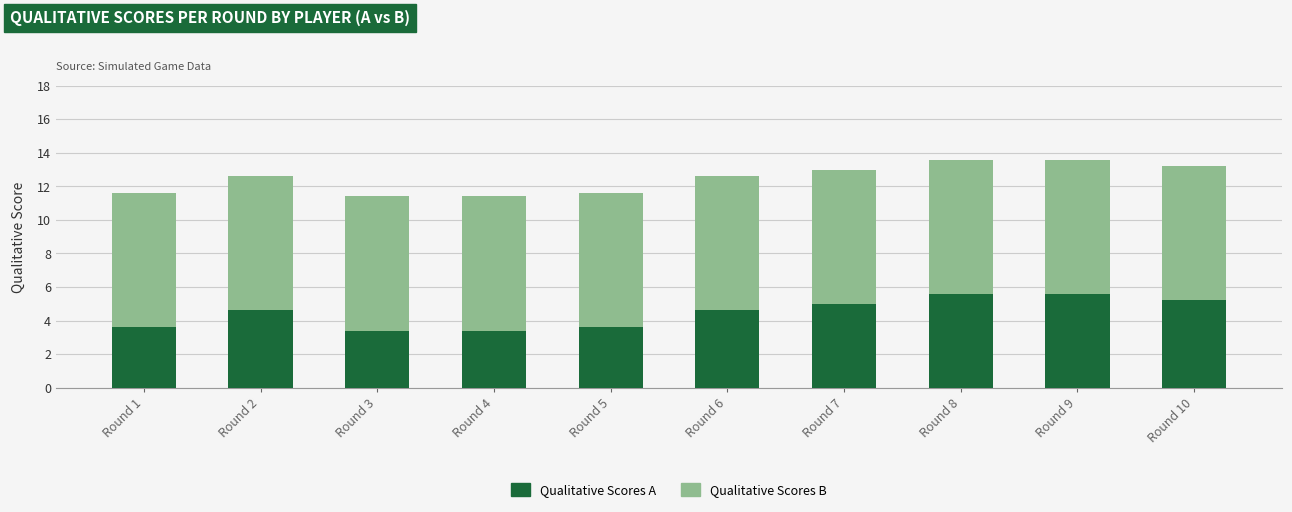

Where does the Qualitative Scores A series first go above 4?

Round 2